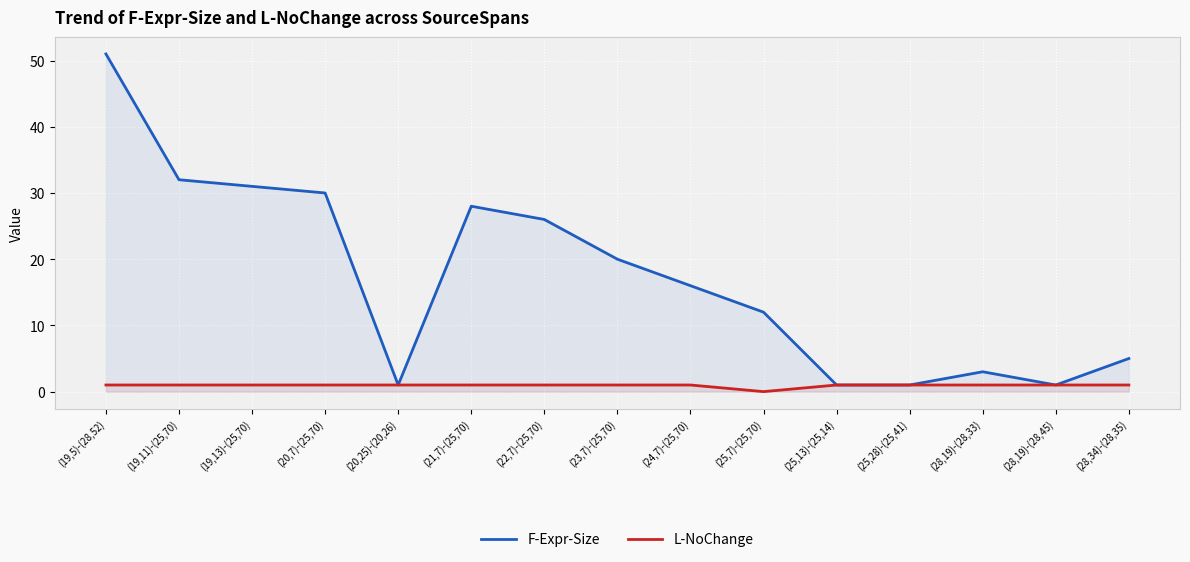

True or false: F-Expr-Size has more than 2 interior local peaks.

False